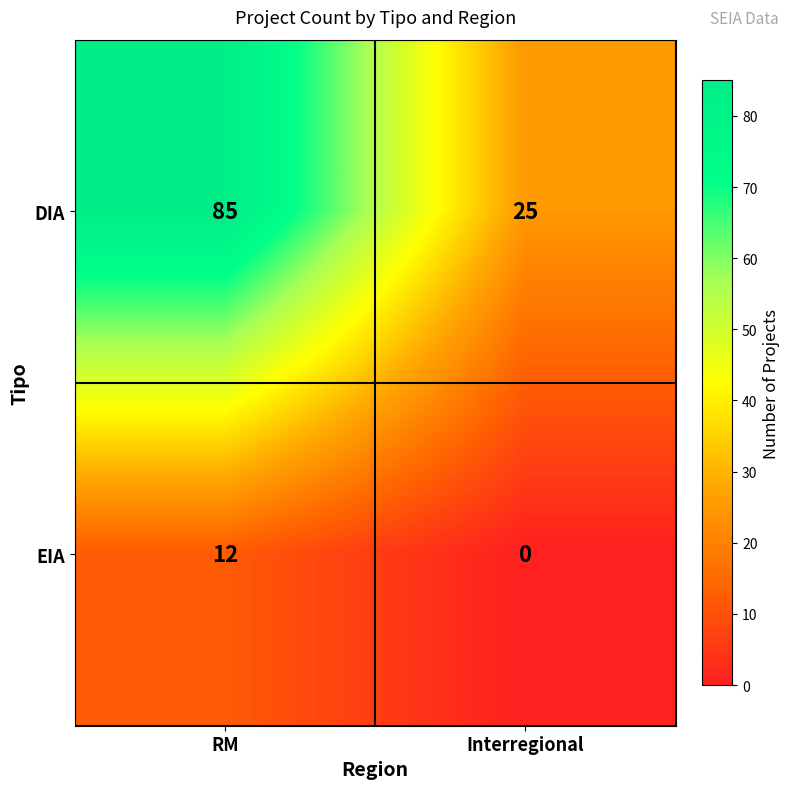

Count the number of data series in this chart.

2